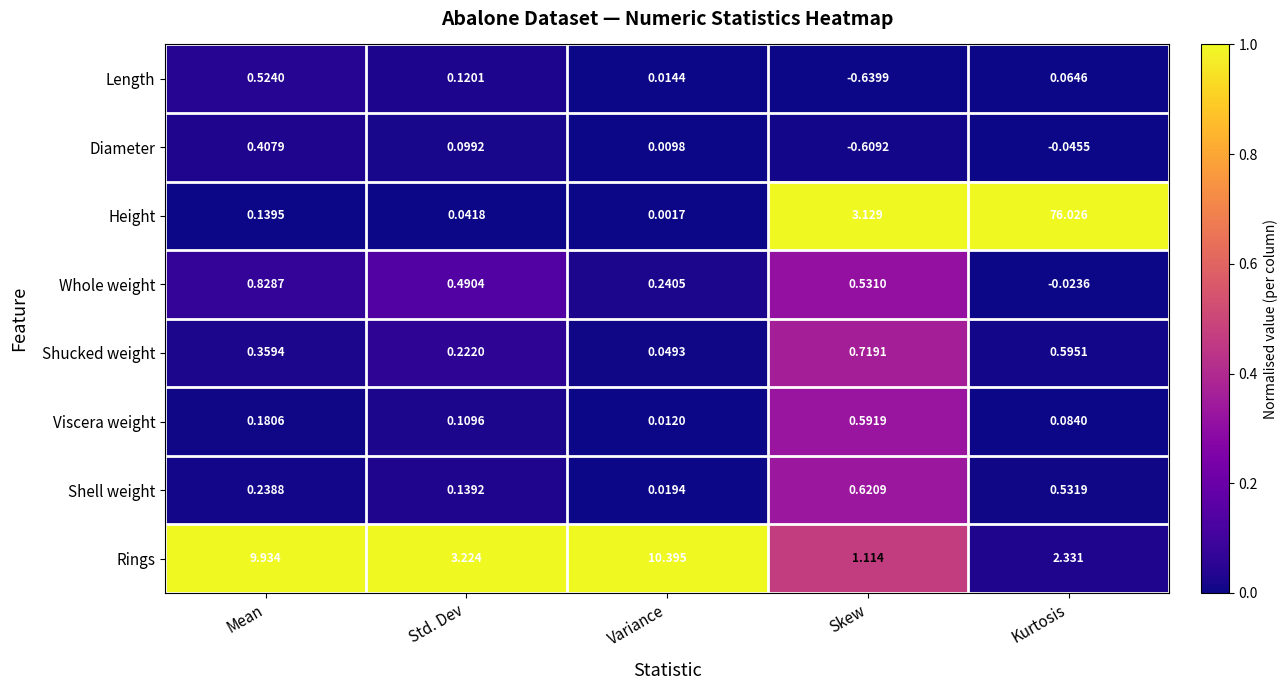

At how many categories does at least one series exceed 0?

5